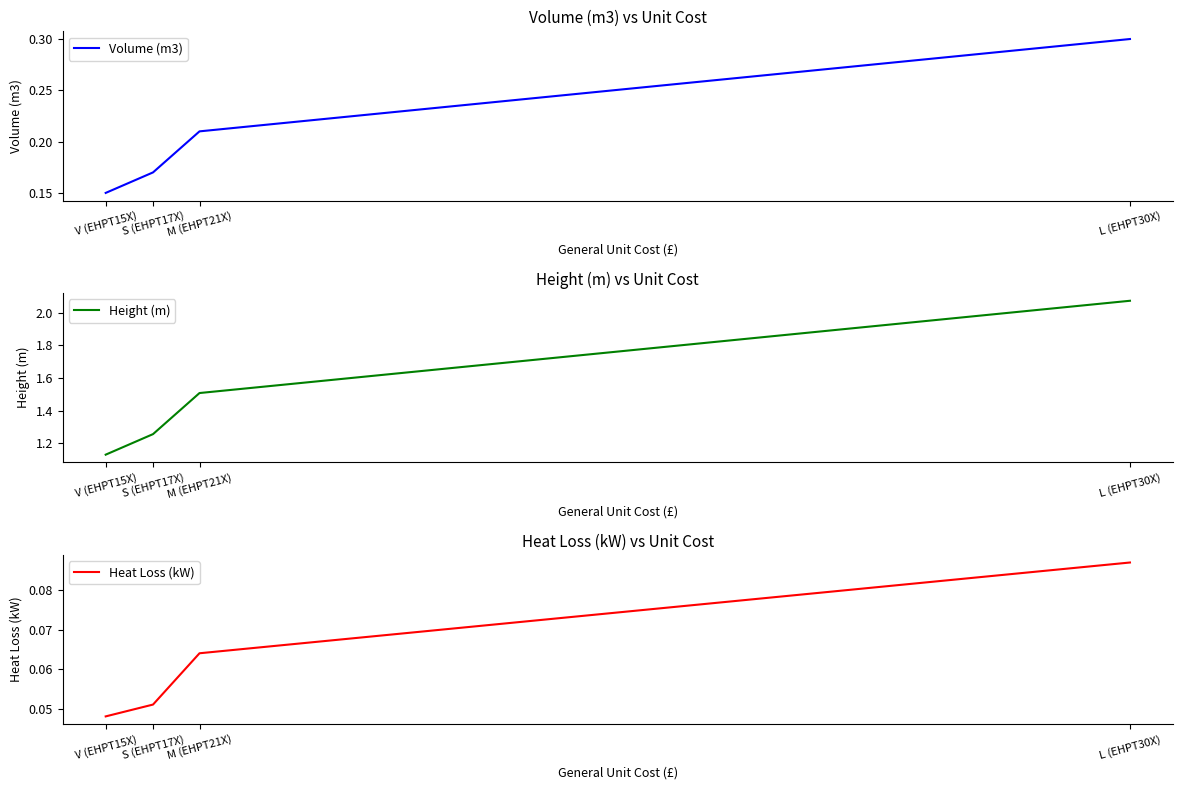

Which category has the highest value in the Heat Loss (kW) series?

L (EHPT30X)